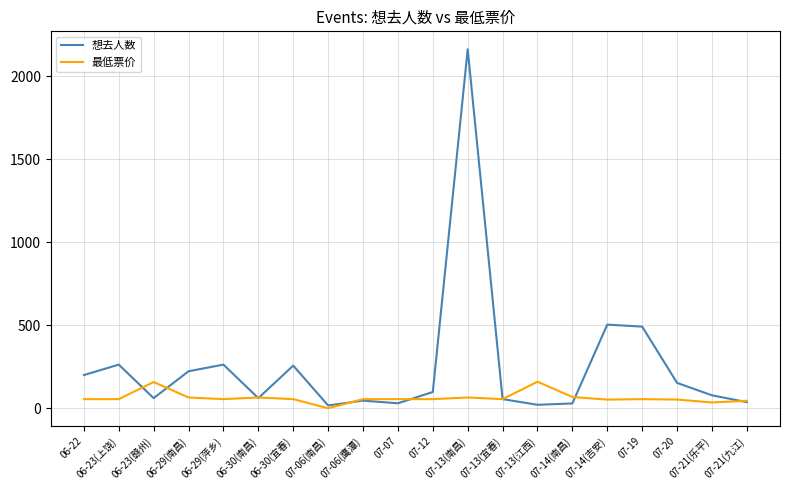

List the series in order of their peak value, highest first.

想去人数, 最低票价